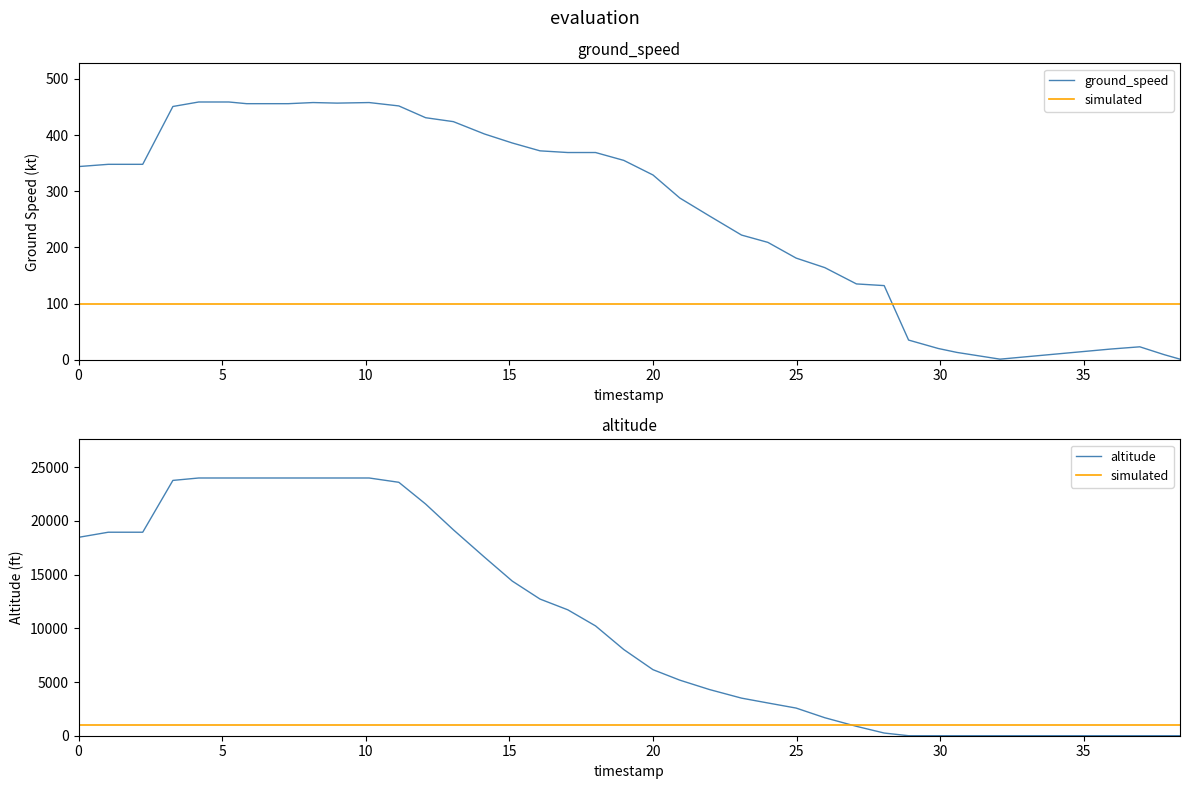

What is the difference between the maximum and second lowest values in the altitude series?

24000